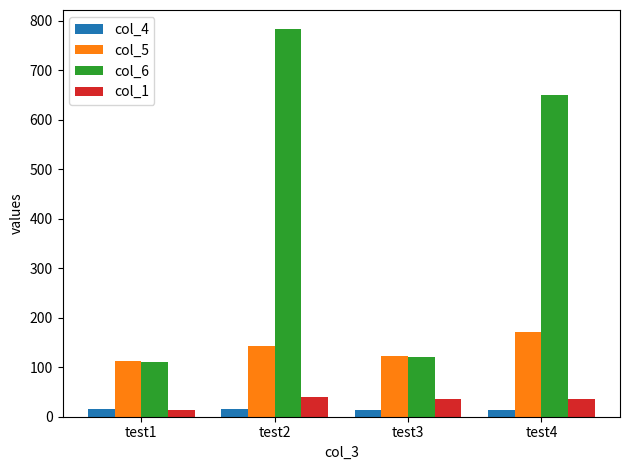

How many groups of bars are there?

4